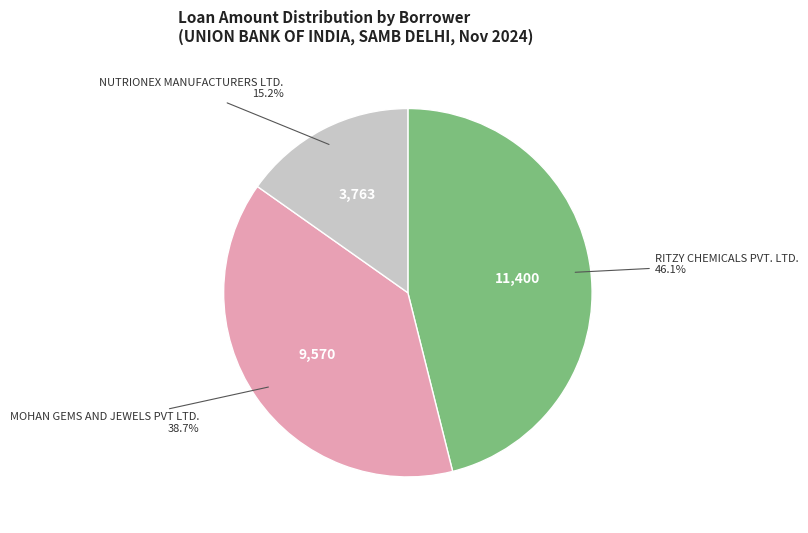

Is there a majority slice in this chart?

No